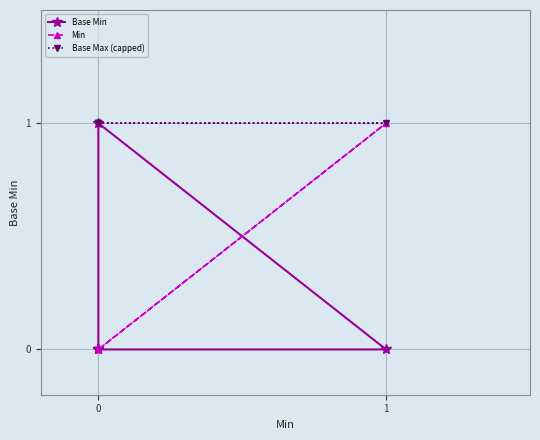

At which category does the chart reach its peak across all series?

2